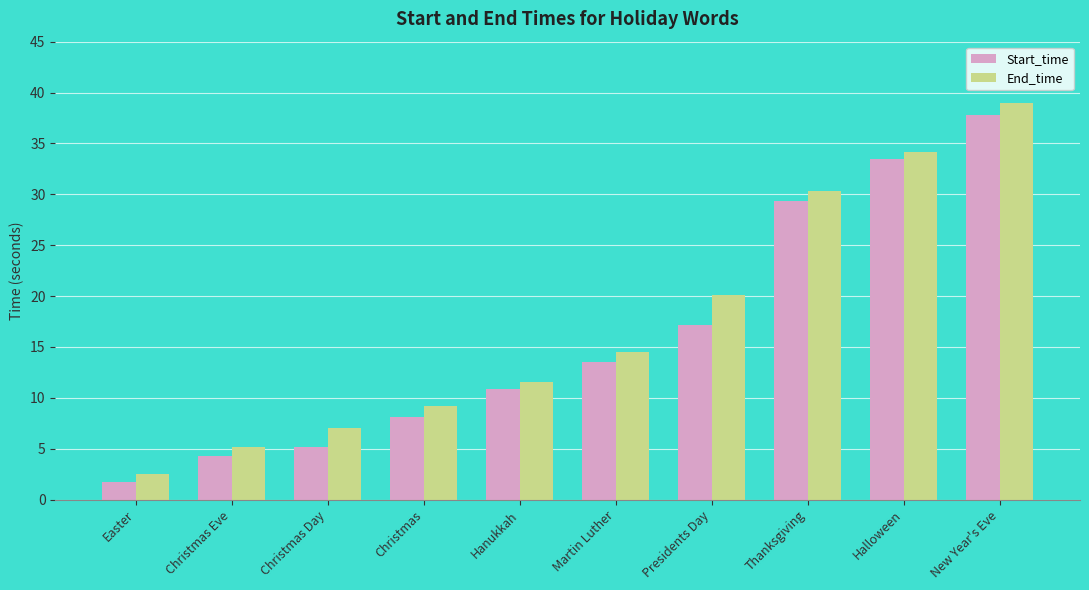

List the series in order of their peak value, highest first.

End_time, Start_time